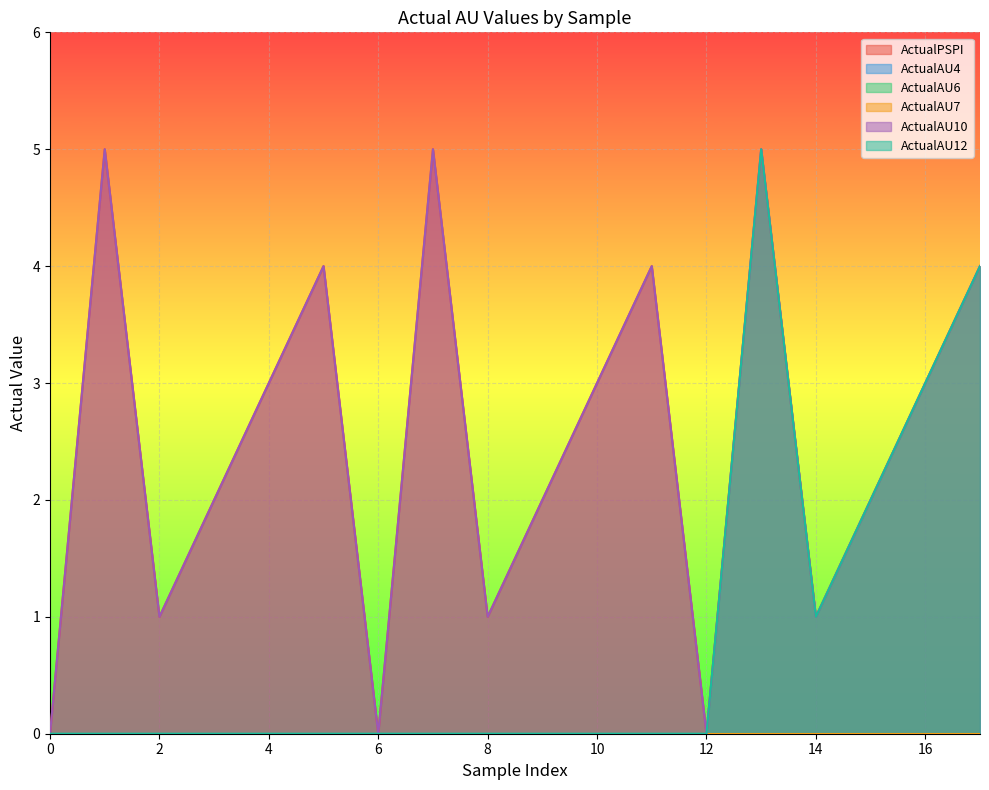

Between 6 and 12, which series saw the biggest shift?

ActualPSPI